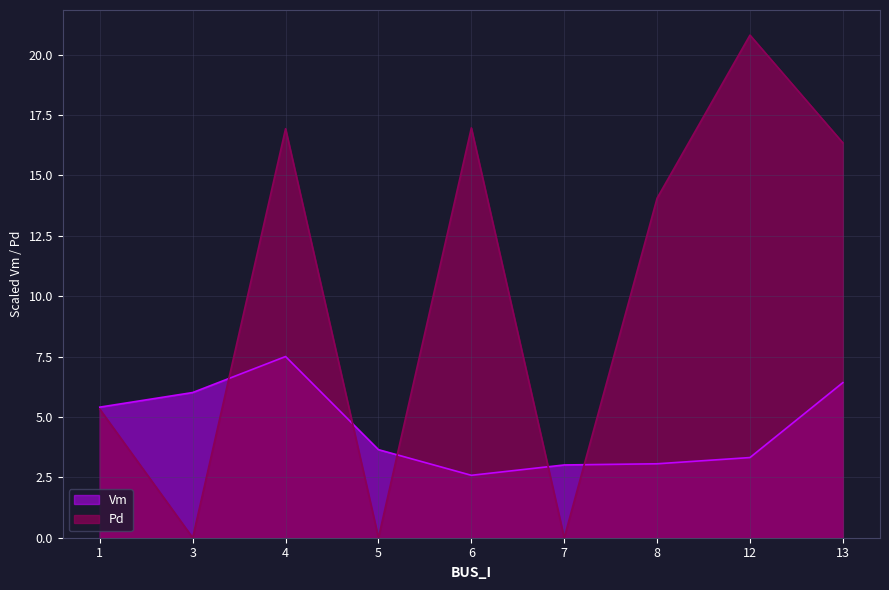

What is the sum of the Vm values at 12 and 6?

5.9